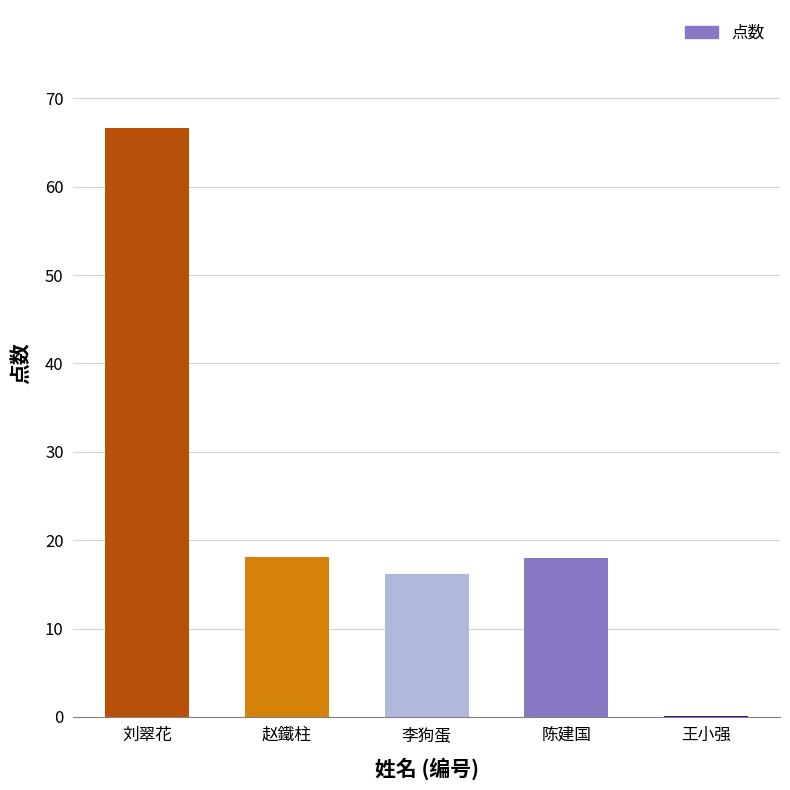

Read the value at 赵鐵柱.

18.1